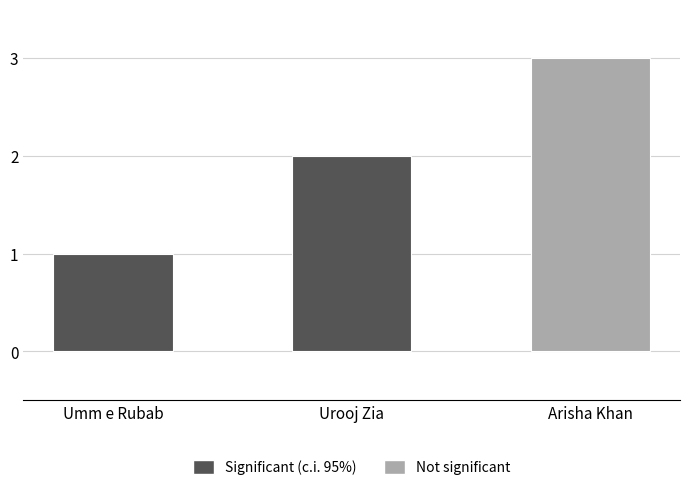

Rank the categories by value from lowest to highest.

Umm e Rubab, Urooj Zia, Arisha Khan